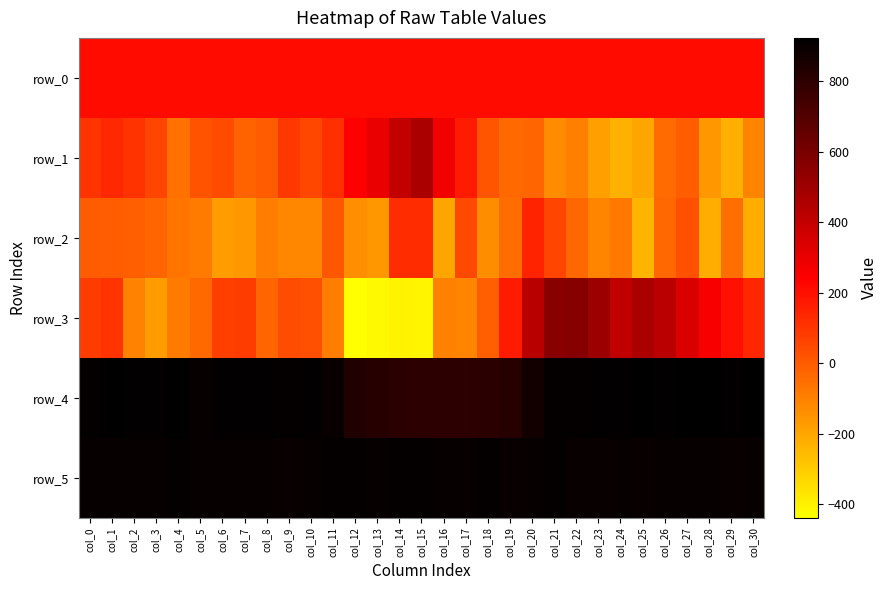

The row_3 series shows 428.0 at col_26. True or false?

True